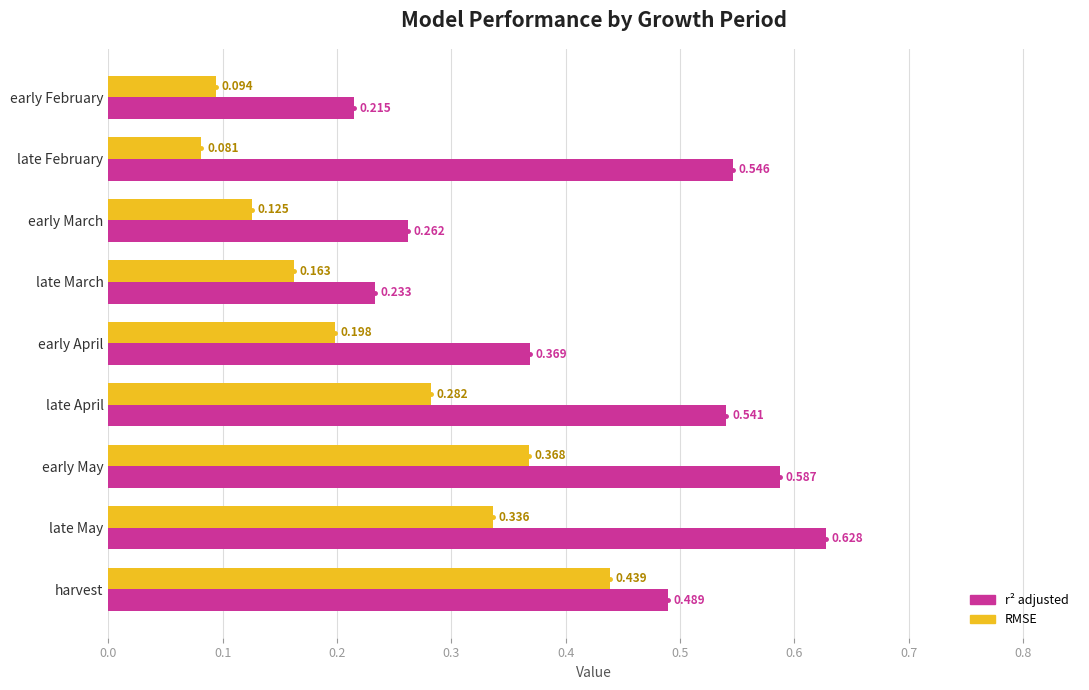

At how many categories does at least one series exceed 0?

9